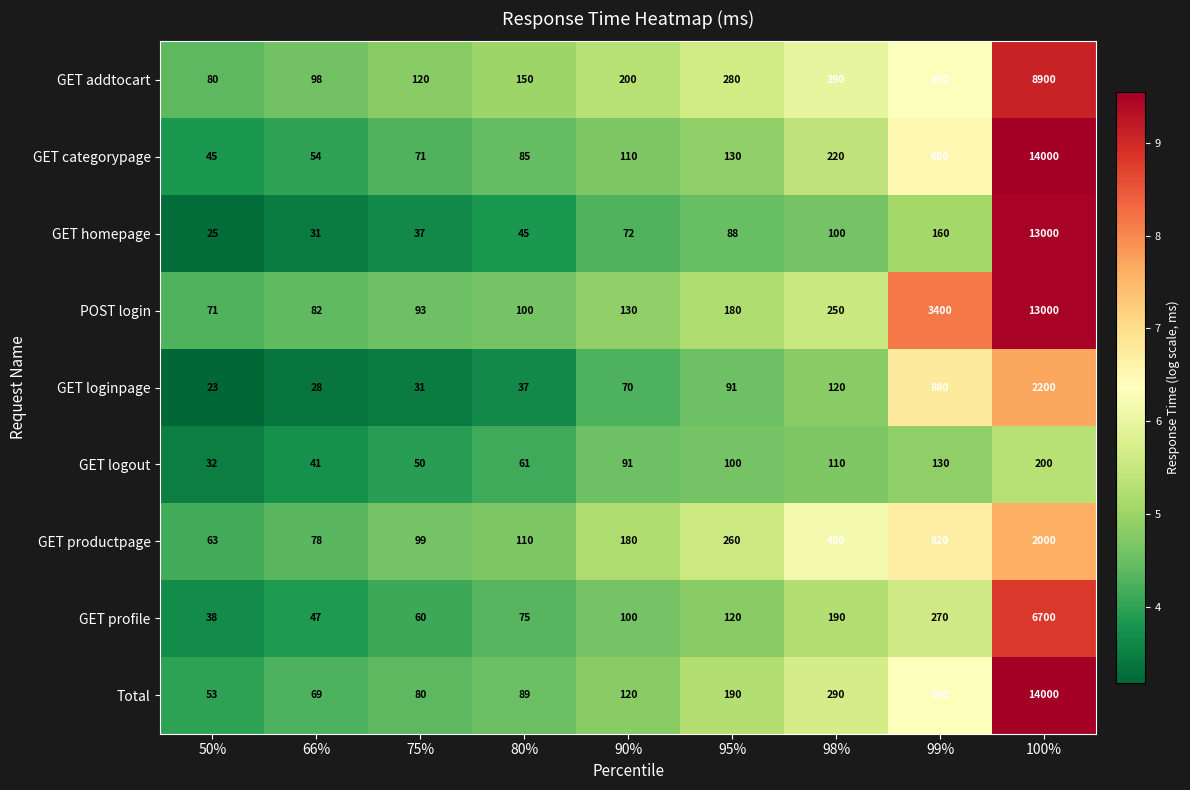

At 75%, list the series in order from largest to smallest.

GET addtocart, GET productpage, POST login, Total, GET categorypage, GET profile, GET logout, GET homepage, GET loginpage